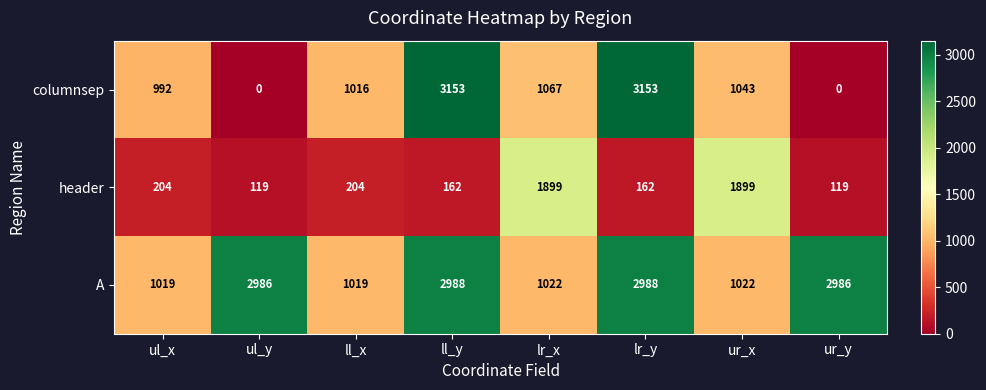

What is the minimum value for A?

1019